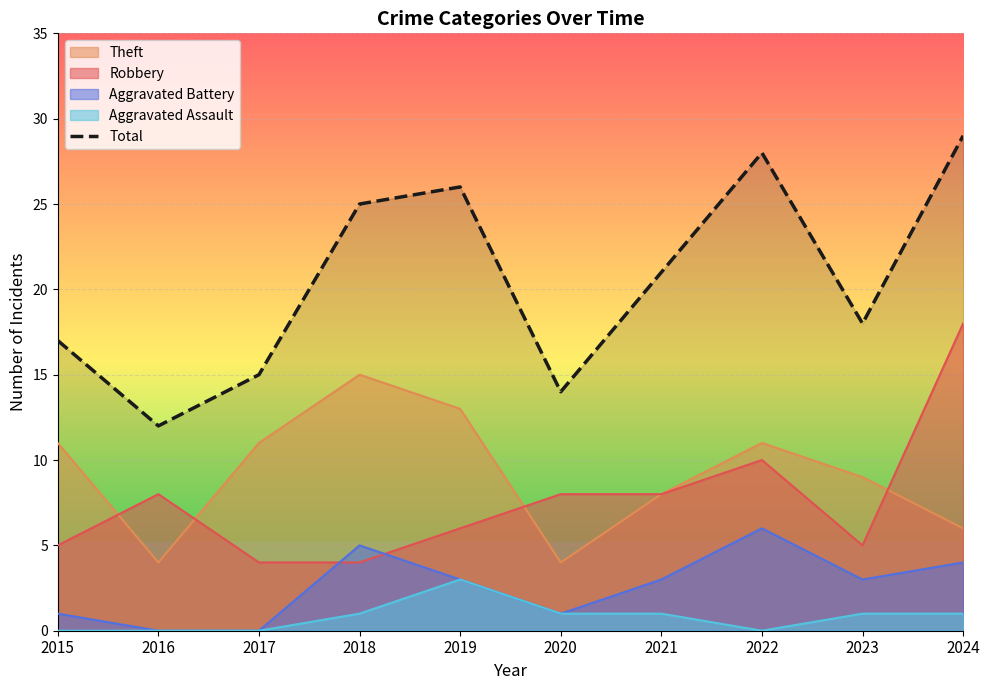

What is the maximum value shown in the chart?

29